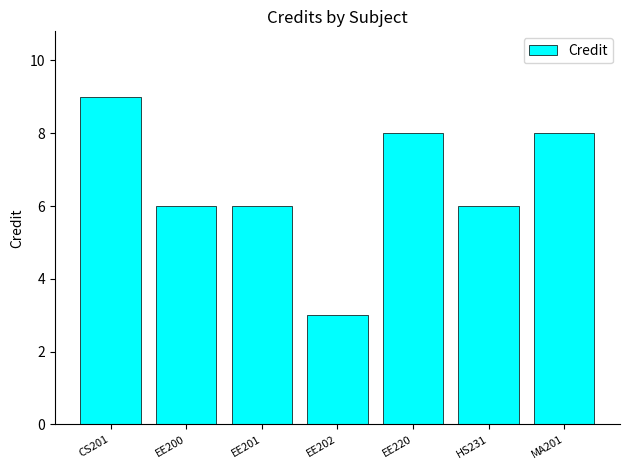

What is the average value?

7